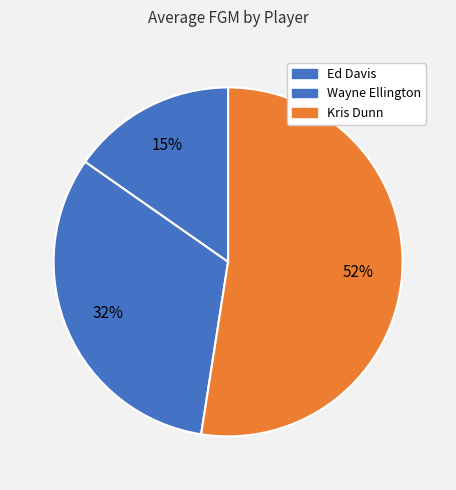

What is the largest slice in the pie chart?

Kris Dunn